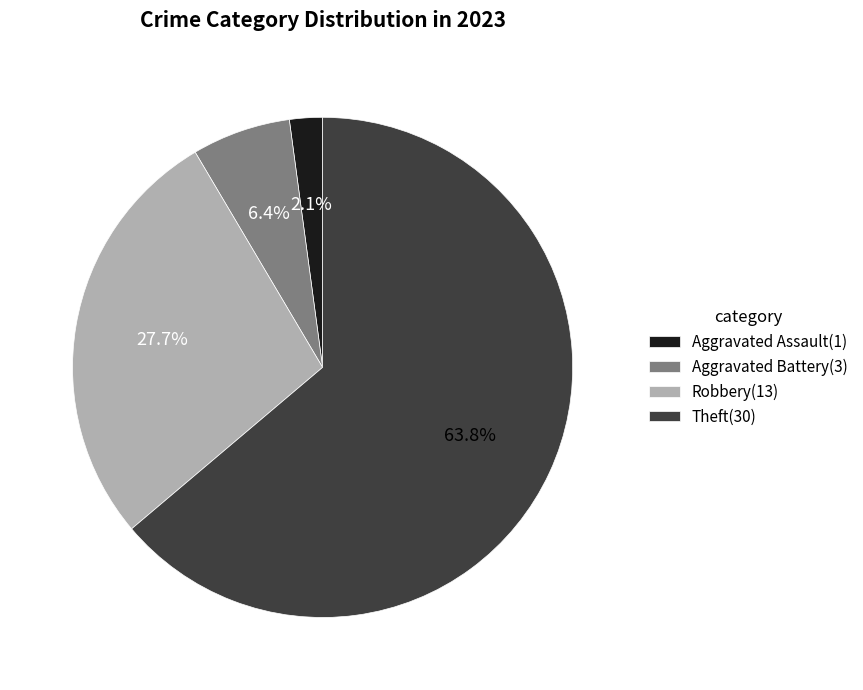

How many slices are in this pie chart?

4